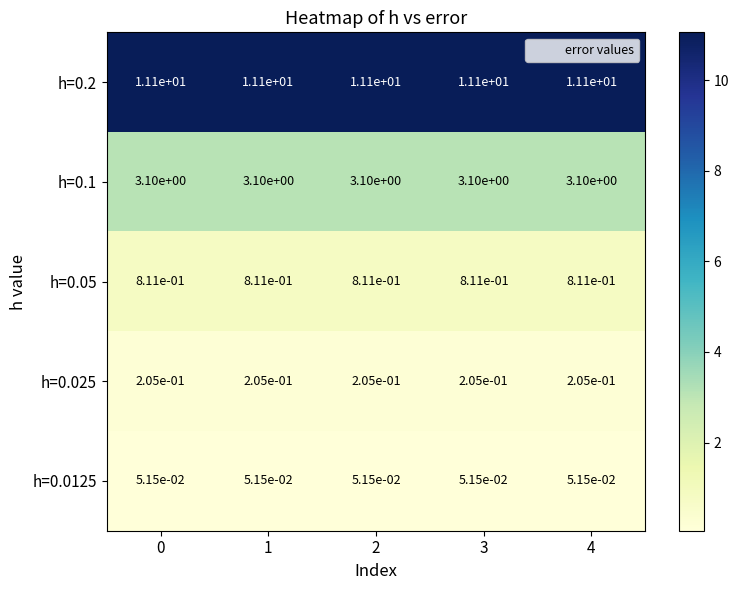

What is the total value across all series at 0?

15.3